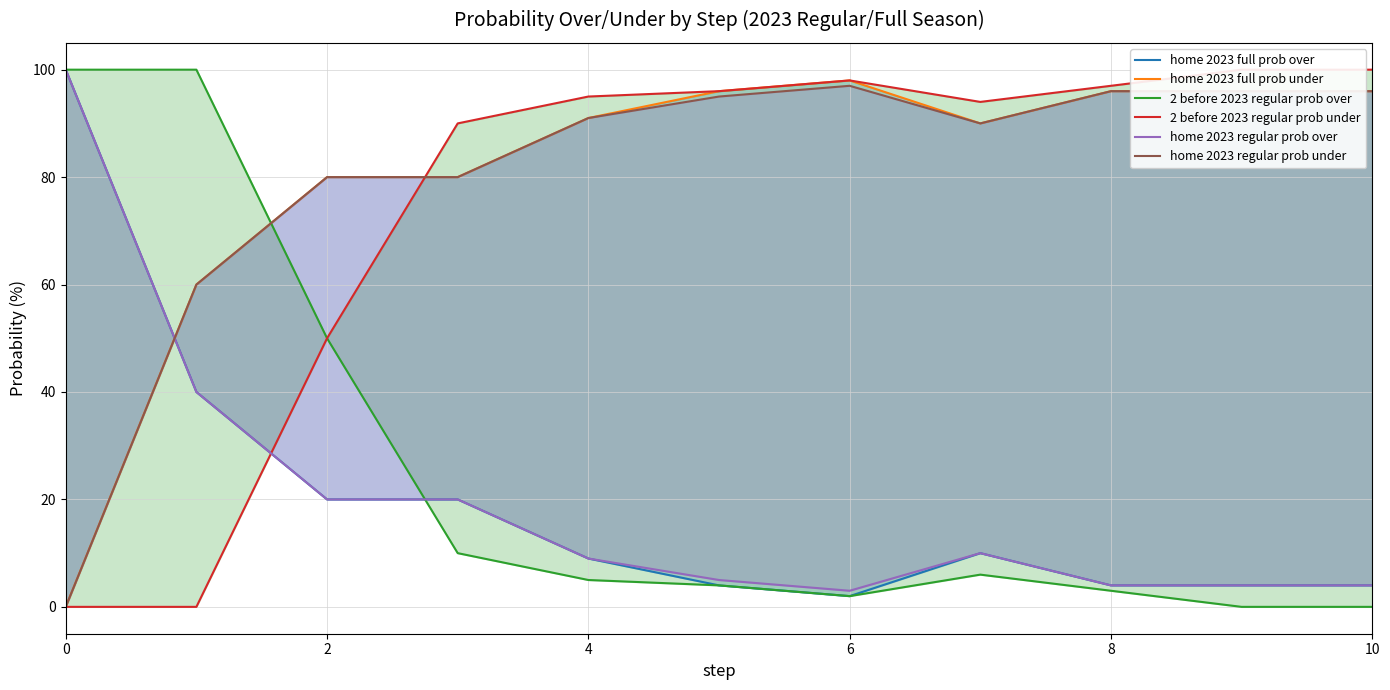

How many values in the 2 before 2023 regular prob over series are below 5?

5